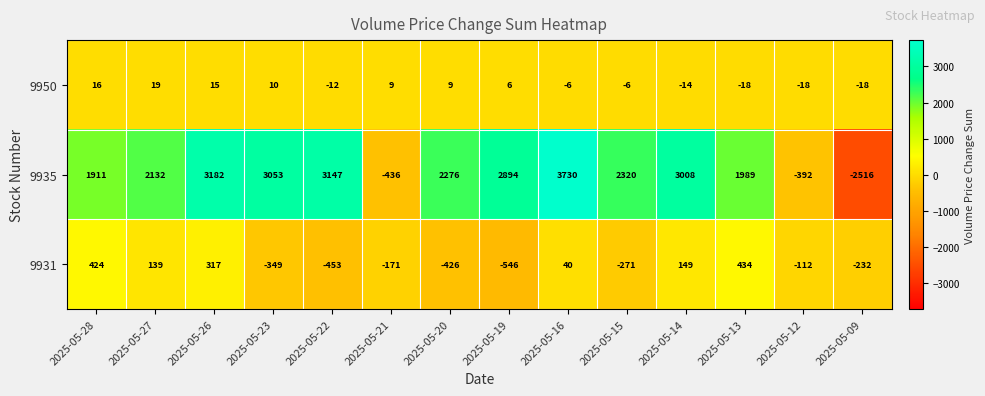

Between 2025-05-22 and 2025-05-15, which series saw the biggest shift?

9935